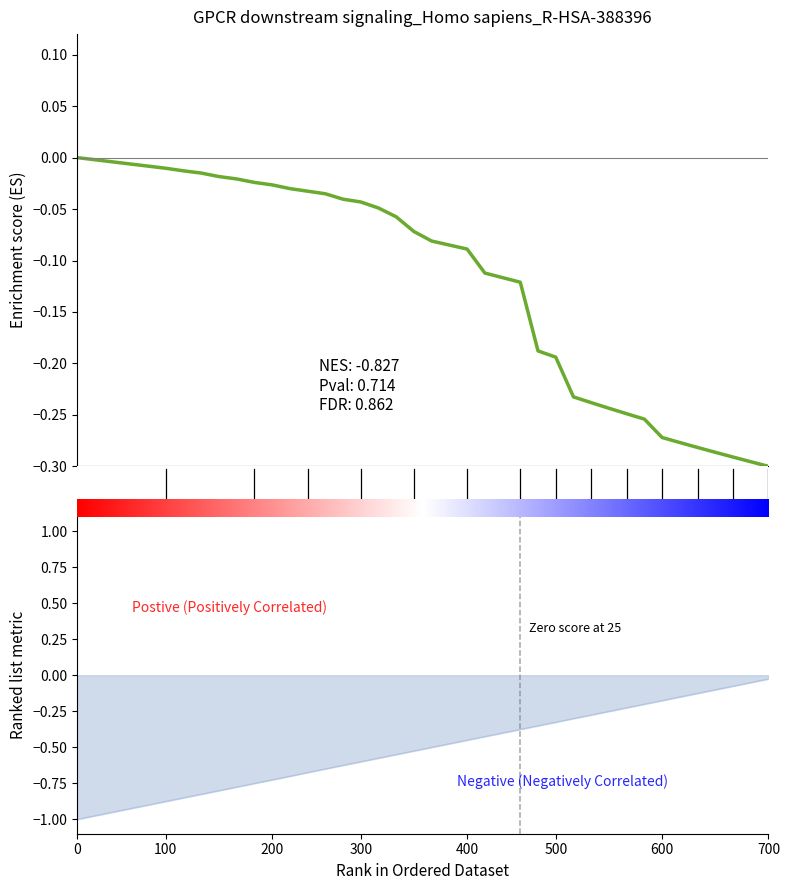

True or false: the data shows -0.1 at 29.

False